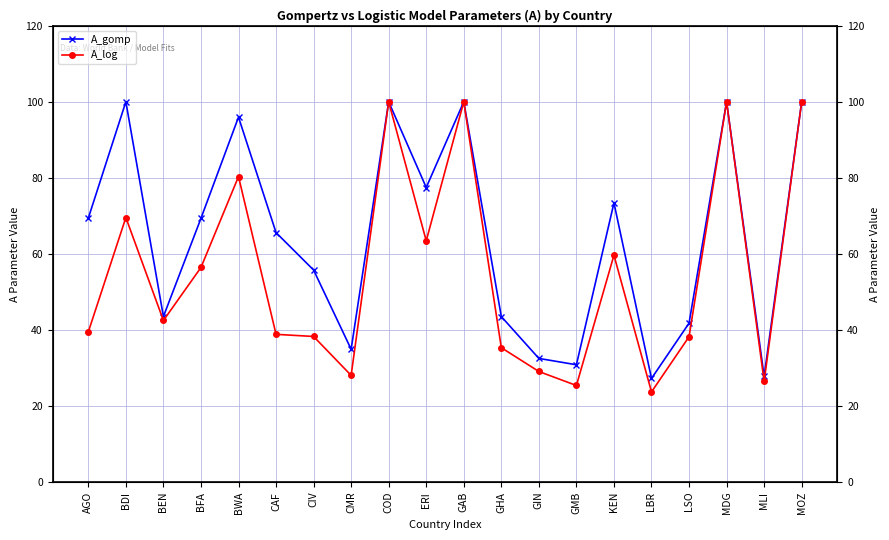

Which series has the widest spread of values?

A_log